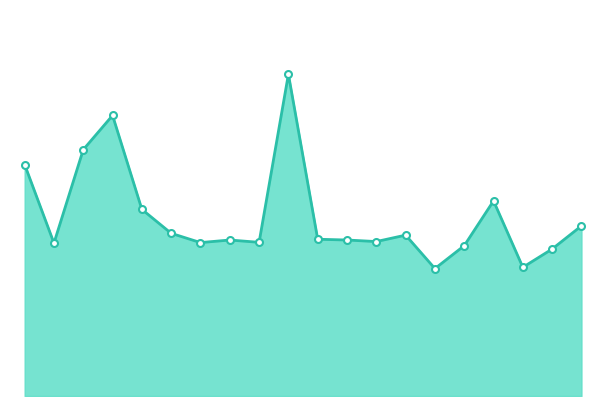

Is this an area chart (filled region under the line)?

Yes